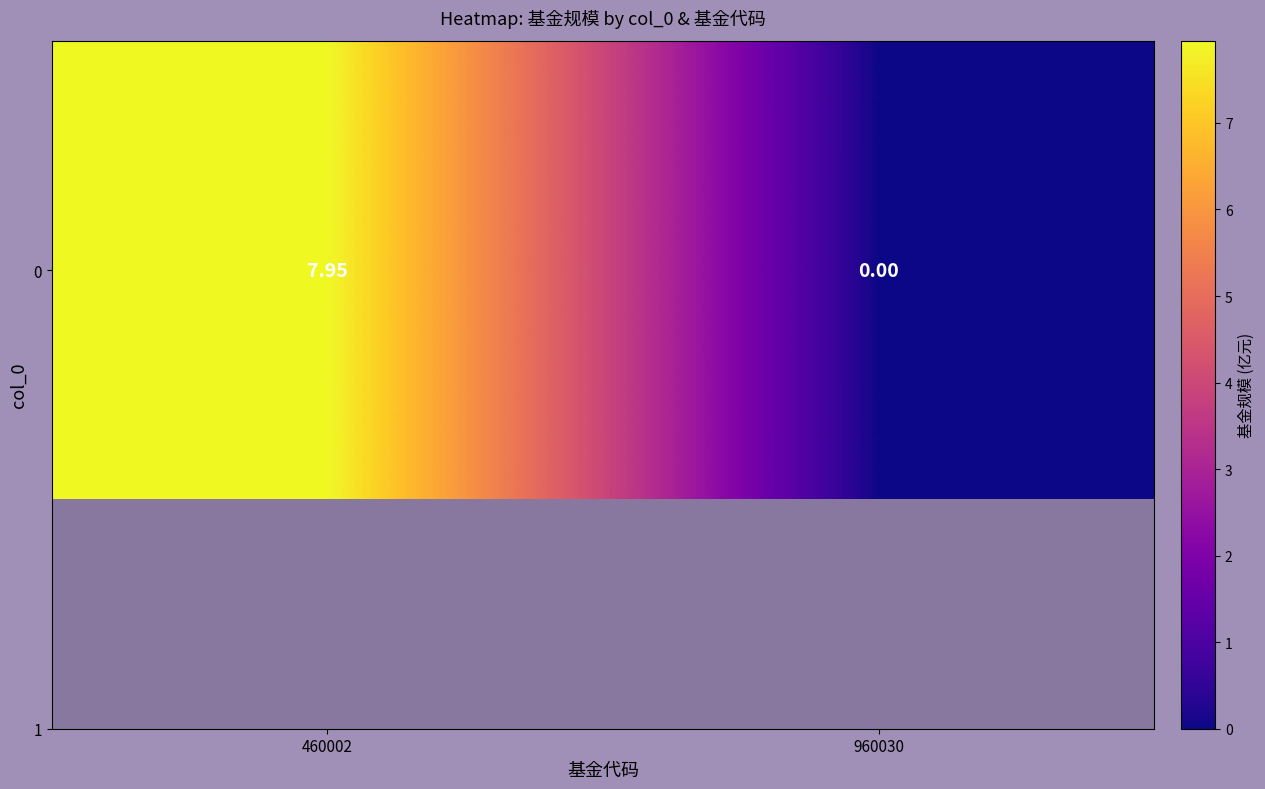

Is it true that the value at 460002 is 8.0?

True